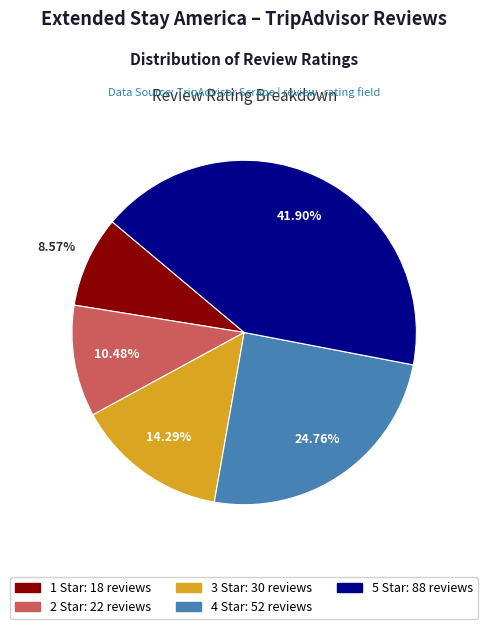

What is the largest slice in the pie chart?

5 Star